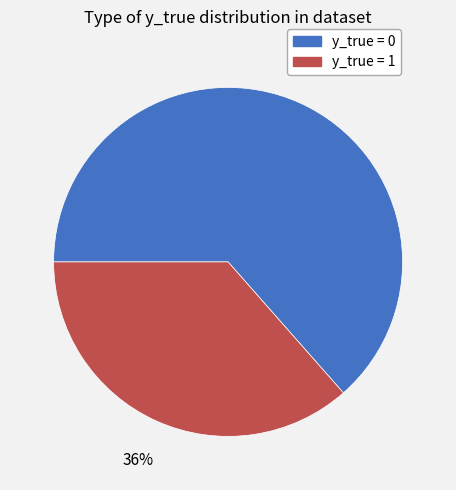

Is there a majority slice in this chart?

Yes